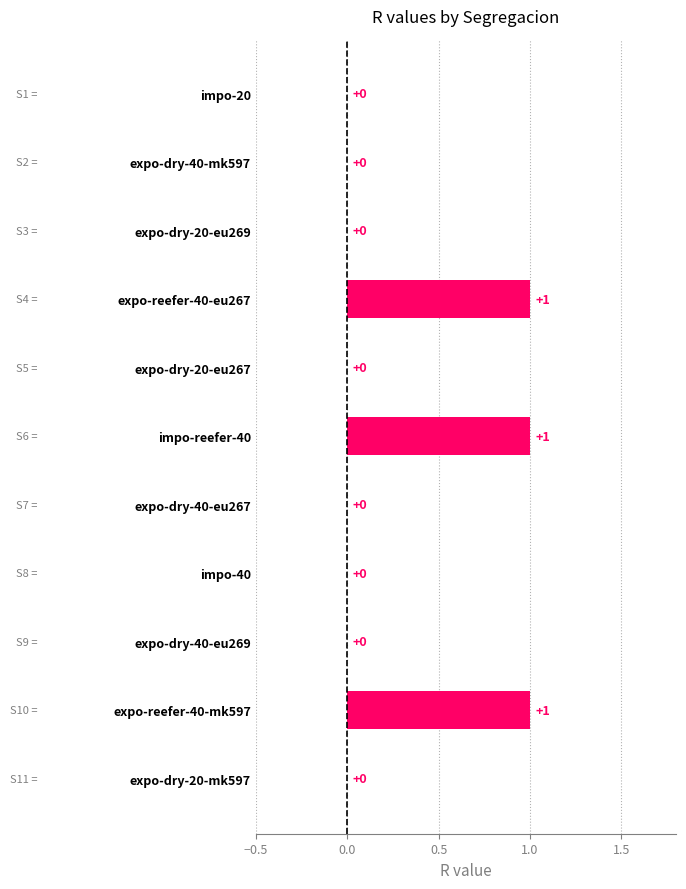

Between expo-reefer-40-mk597 and expo-dry-20-mk597, which is larger?

expo-reefer-40-mk597